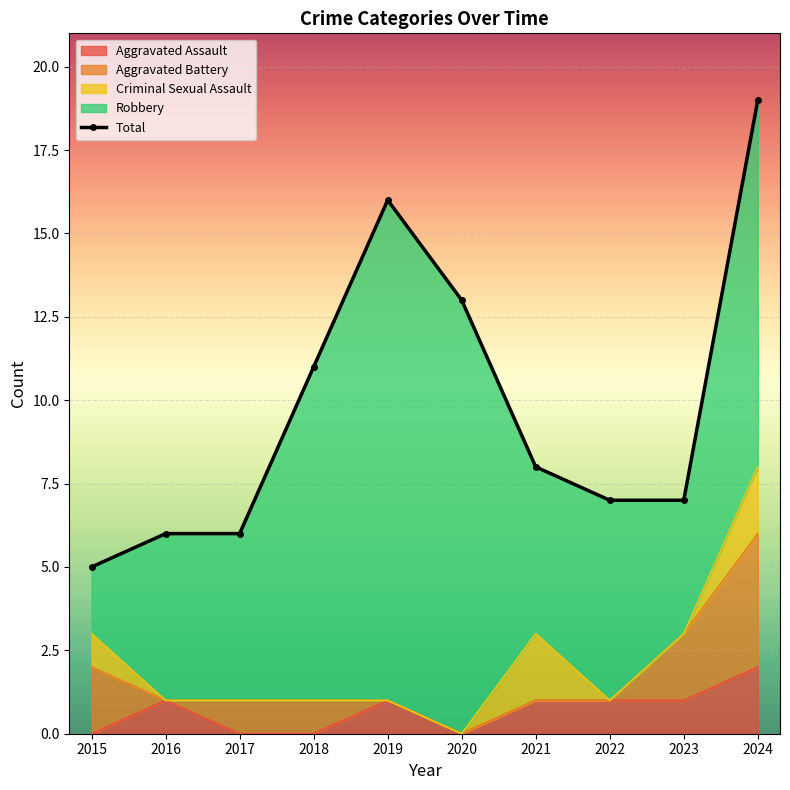

What is the maximum value shown in the chart?

19